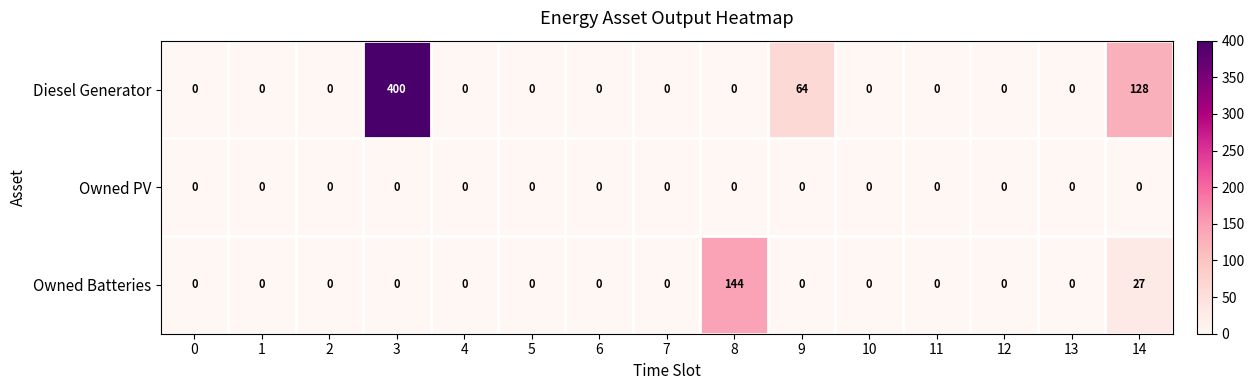

What is the difference between the maximum and minimum values in the Owned Batteries series?

144